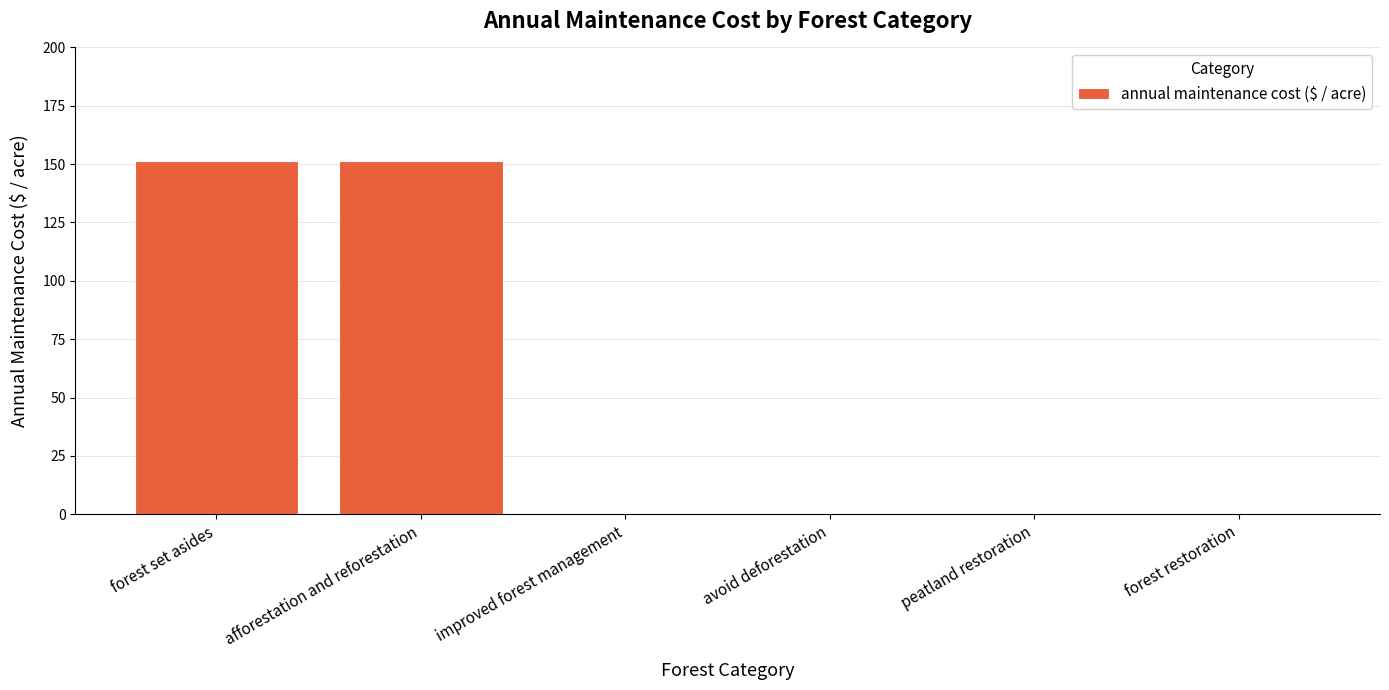

Reading left to right, extract all data points from this chart.

forest set asides=151.4	afforestation and reforestation=151.4	improved forest management=0.0	avoid deforestation=0.0	peatland restoration=0.0	forest restoration=0.0